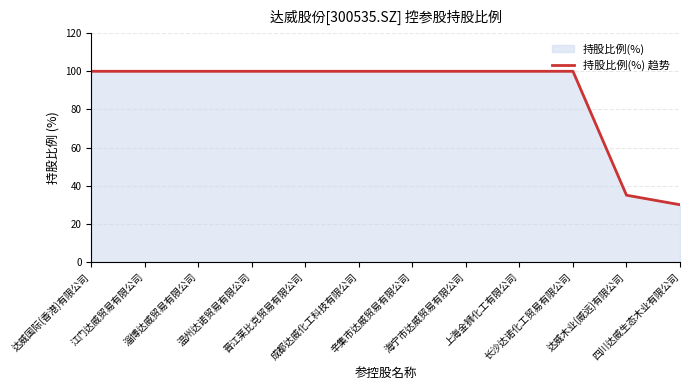

What is the label of the 2nd point from the left?

江门达威贸易有限公司